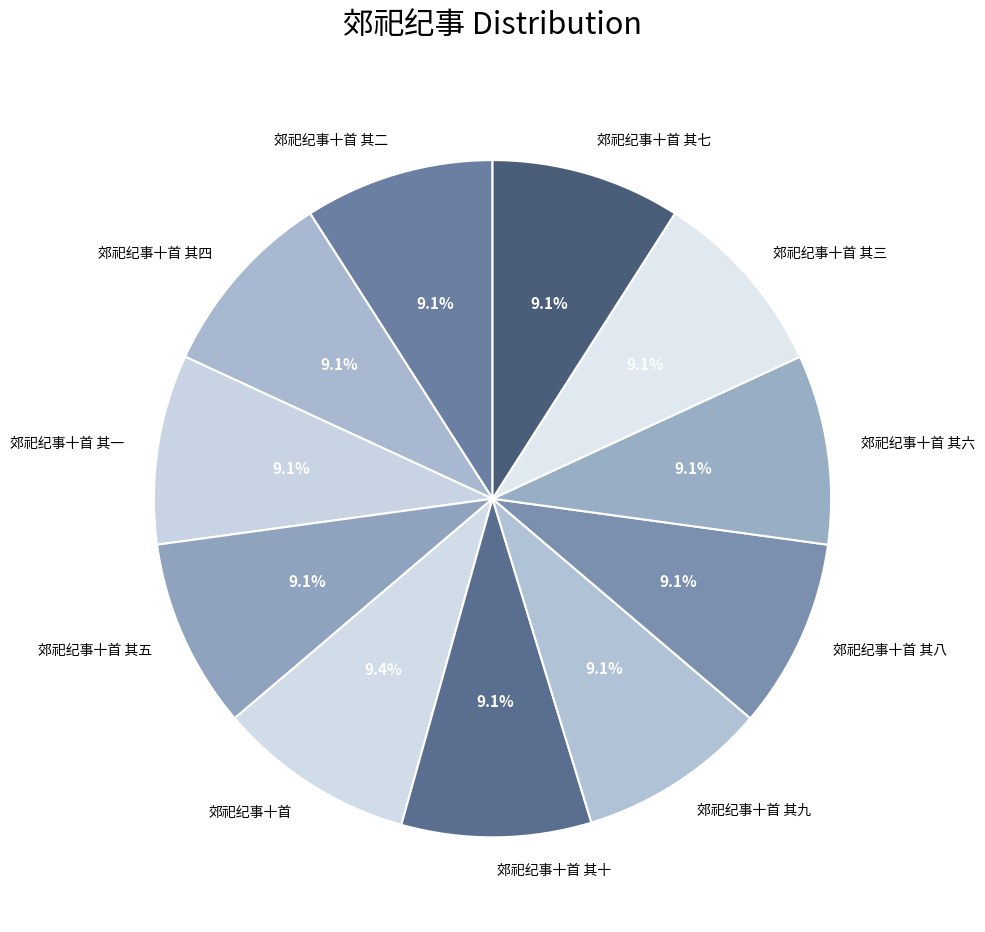

How many segments does this pie chart have?

11